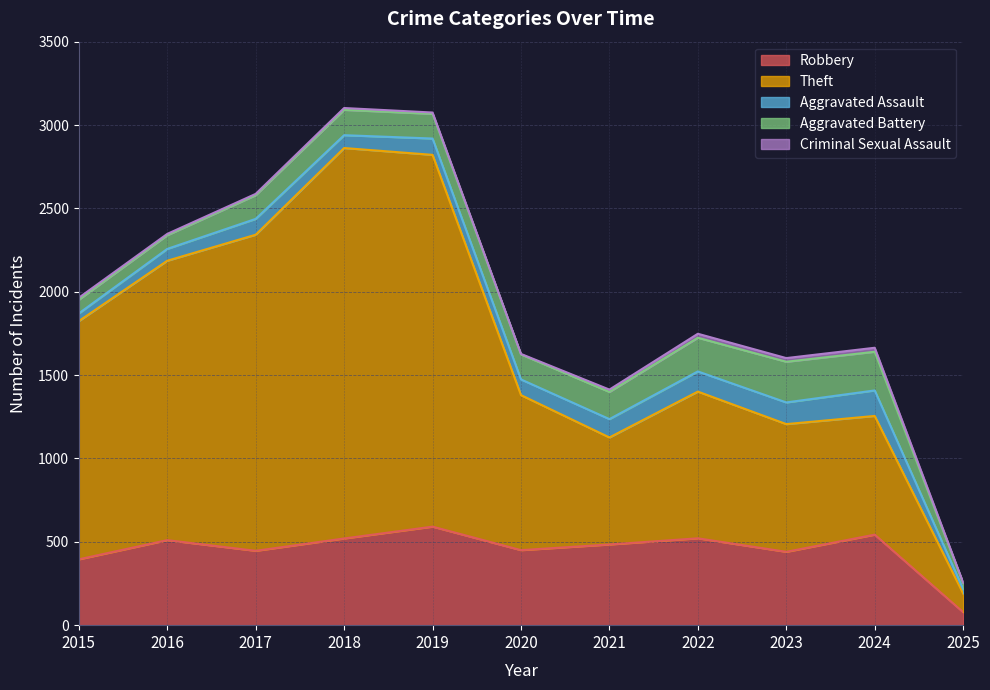

At which label does Theft reach its minimum?

2025